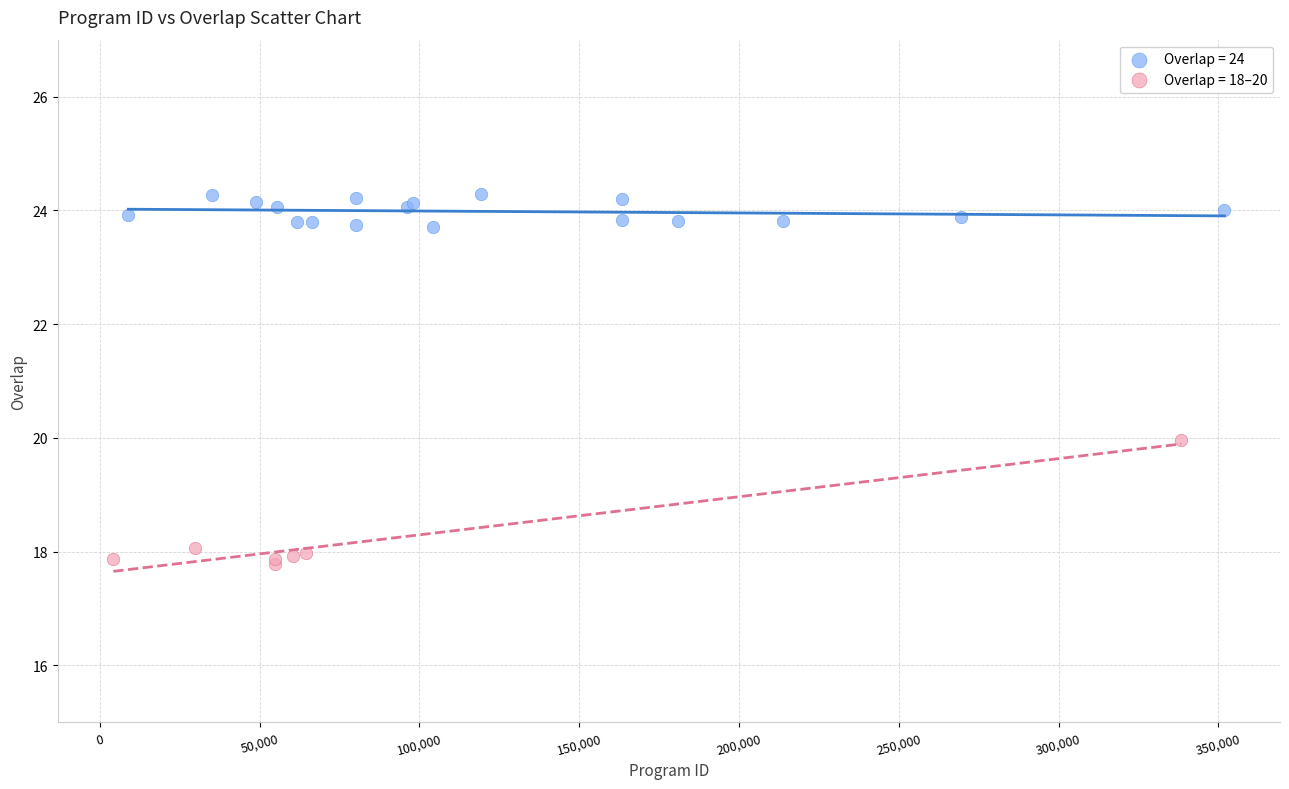

Which series has the widest spread of Y values?

Overlap = 18–20